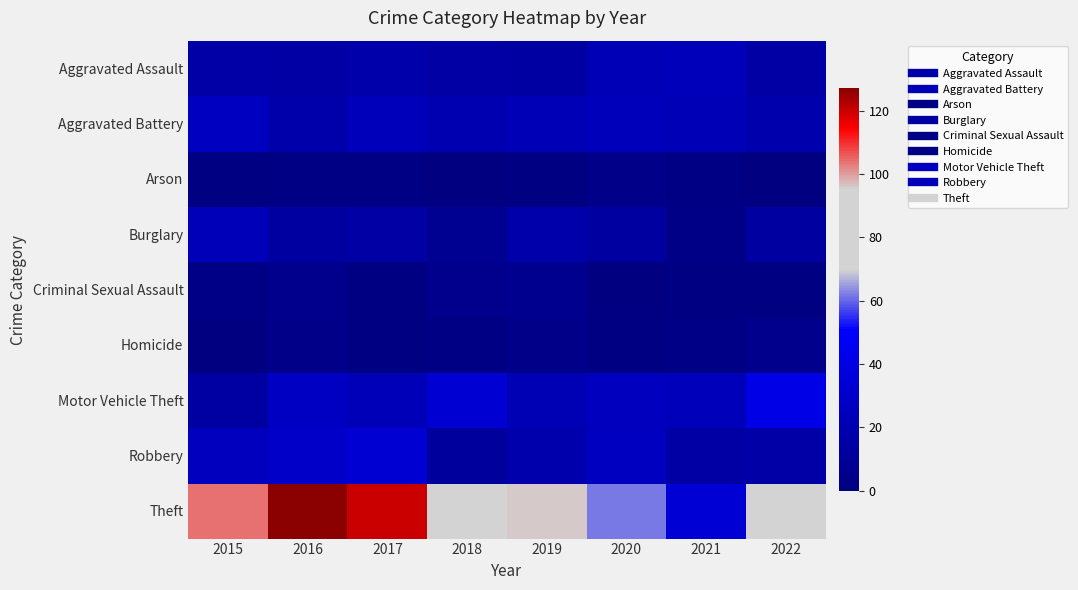

At which category does the chart reach its peak across all series?

2016